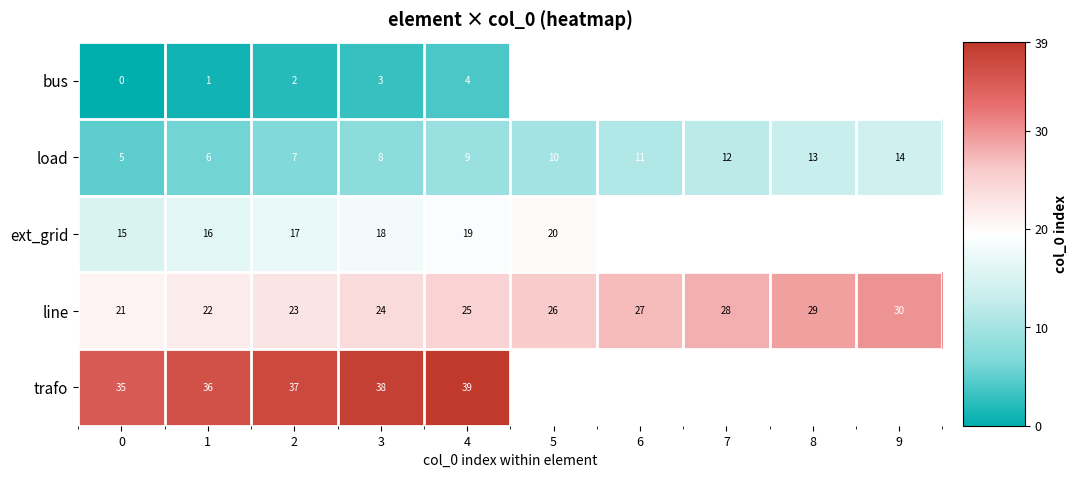

What is the total value across all series at 4?

96